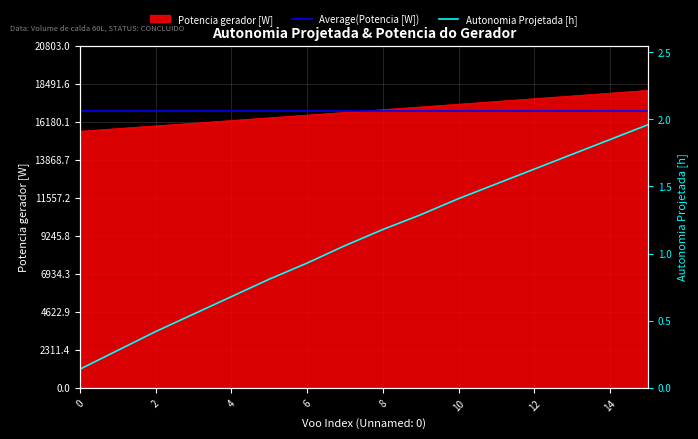

Is it true that Autonomia Projetada [h] equals 0.5 at 12?

False